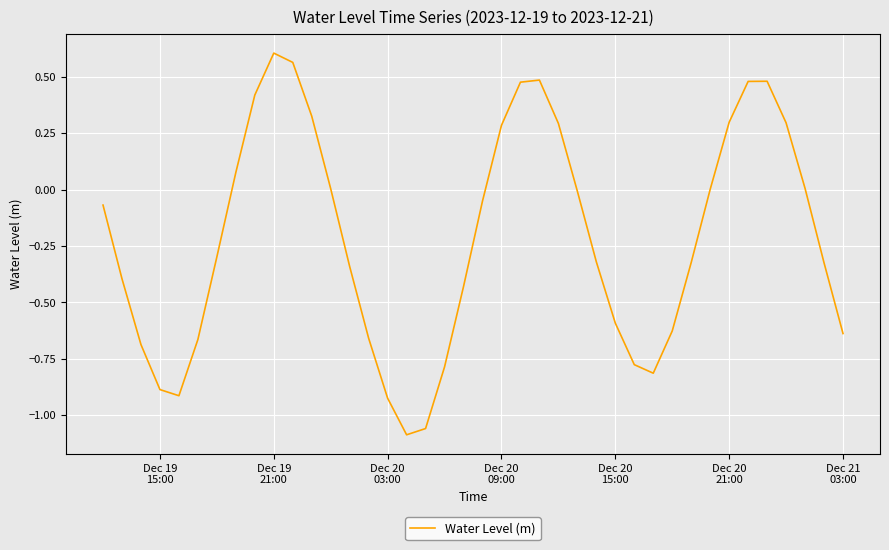

What is the average value?

-0.2